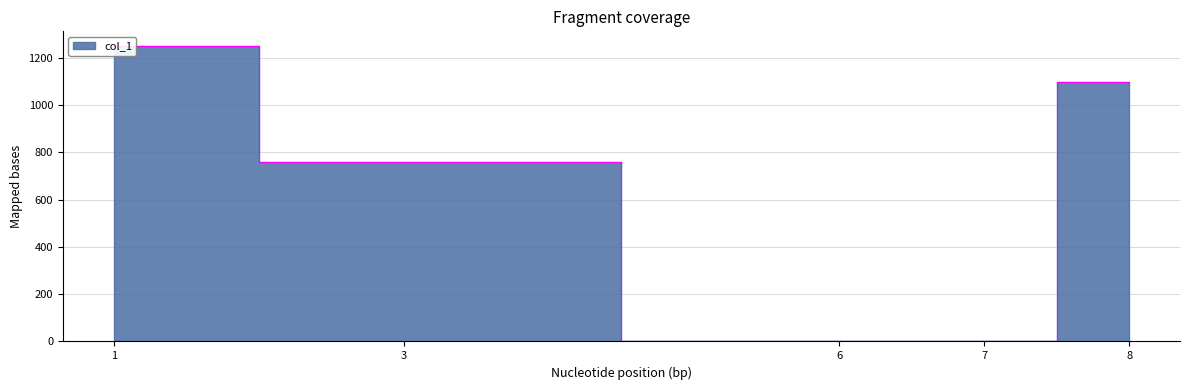

What is the difference between the maximum and second lowest values?

1250